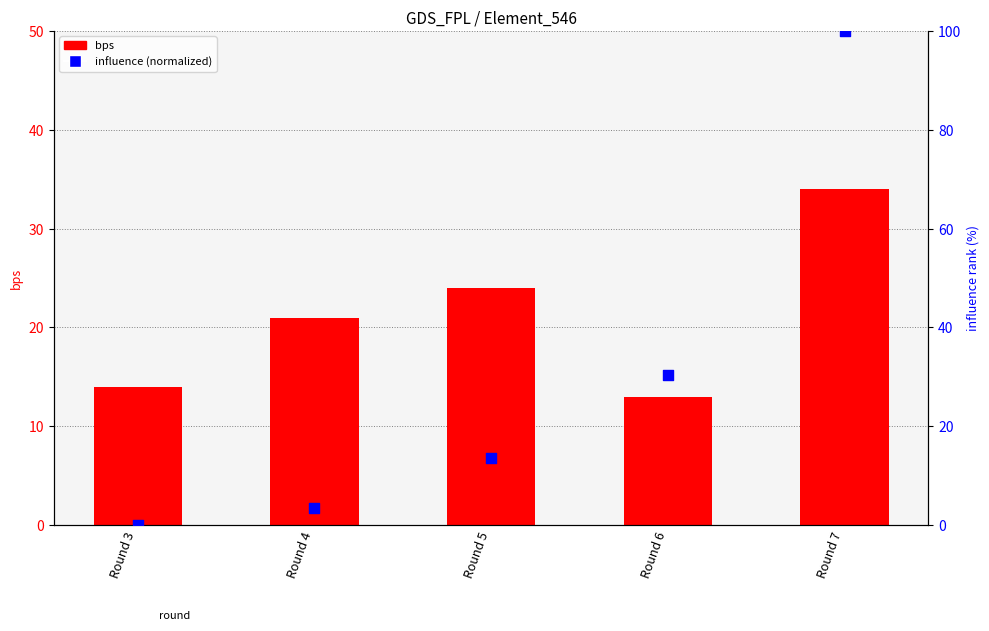

Which series contains the lowest Y value?

influence (normalized)